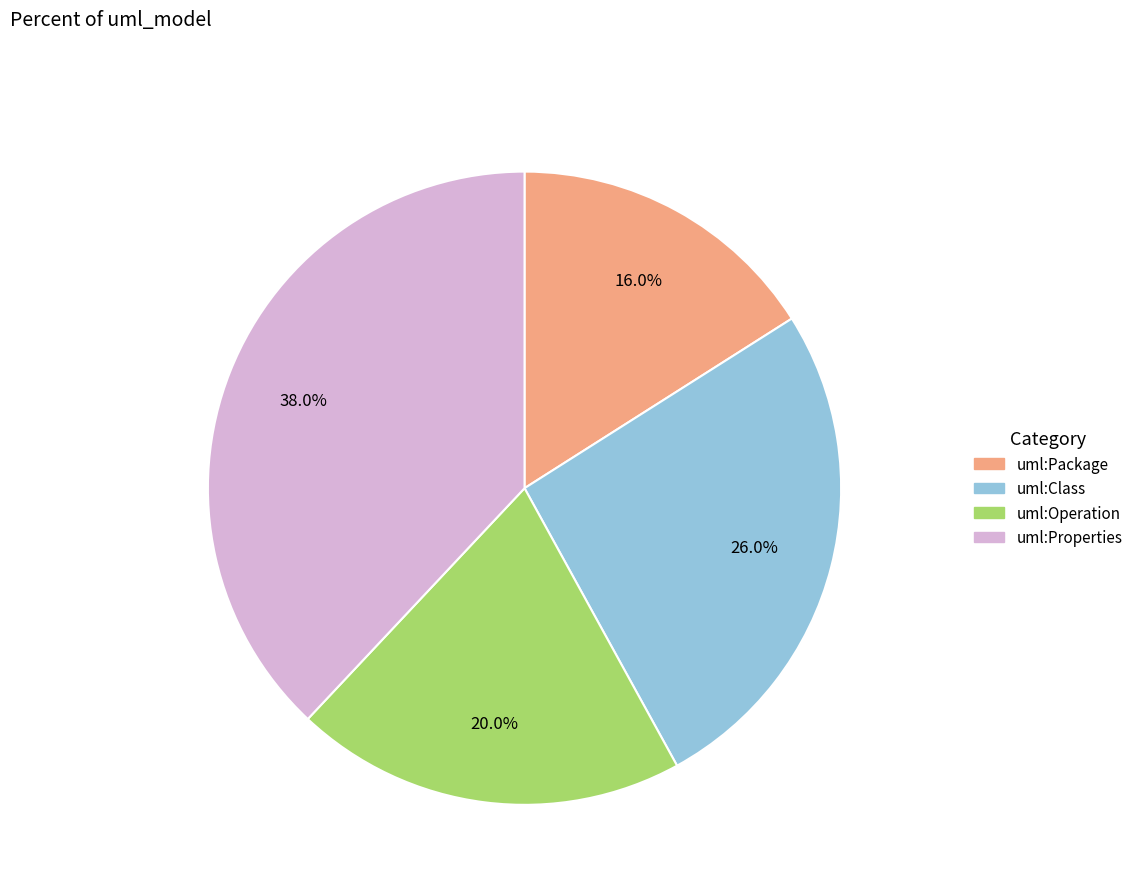

To the nearest percent, what is the combined percentage of uml:Properties and uml:Operation?

58%